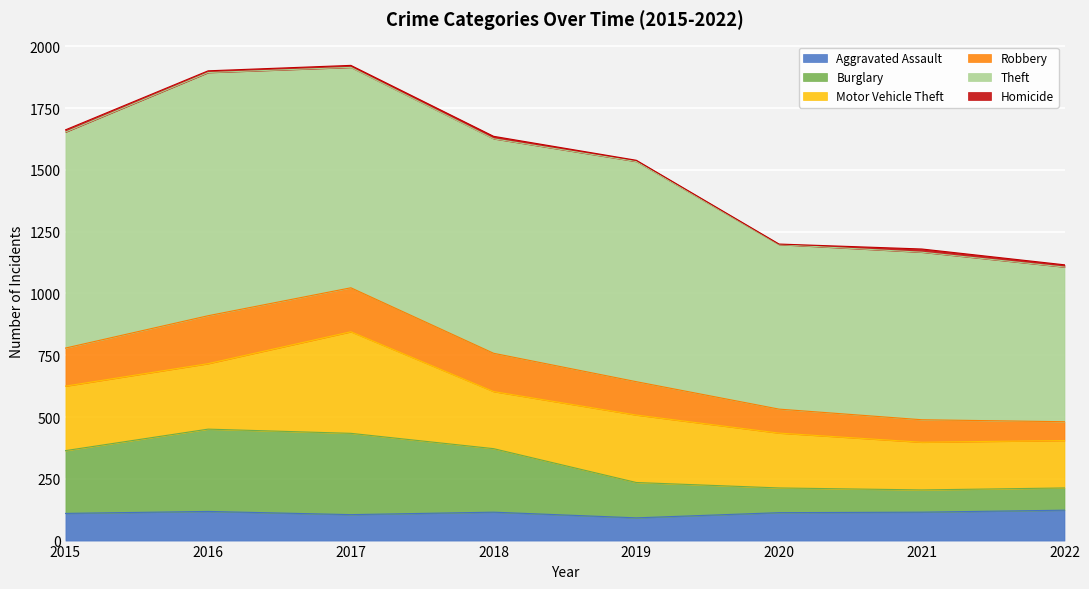

What is the minimum value shown in the chart?

92